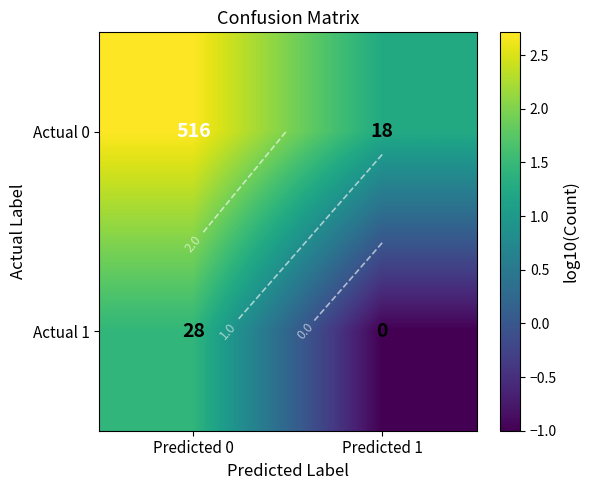

What is the average value of the Actual 1 series?

0.2